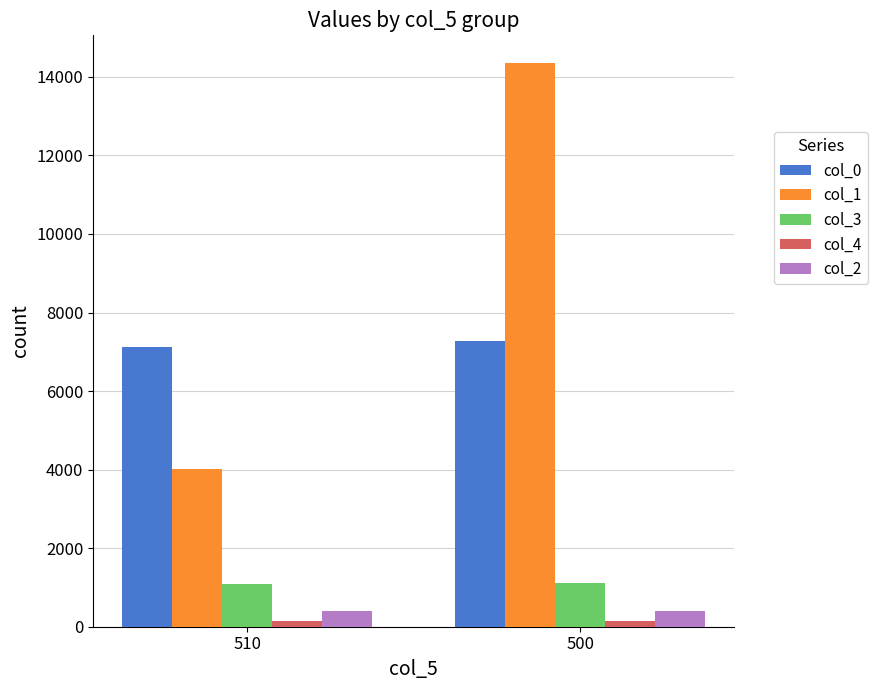

How many col_2 values are between 394 and 395?

2